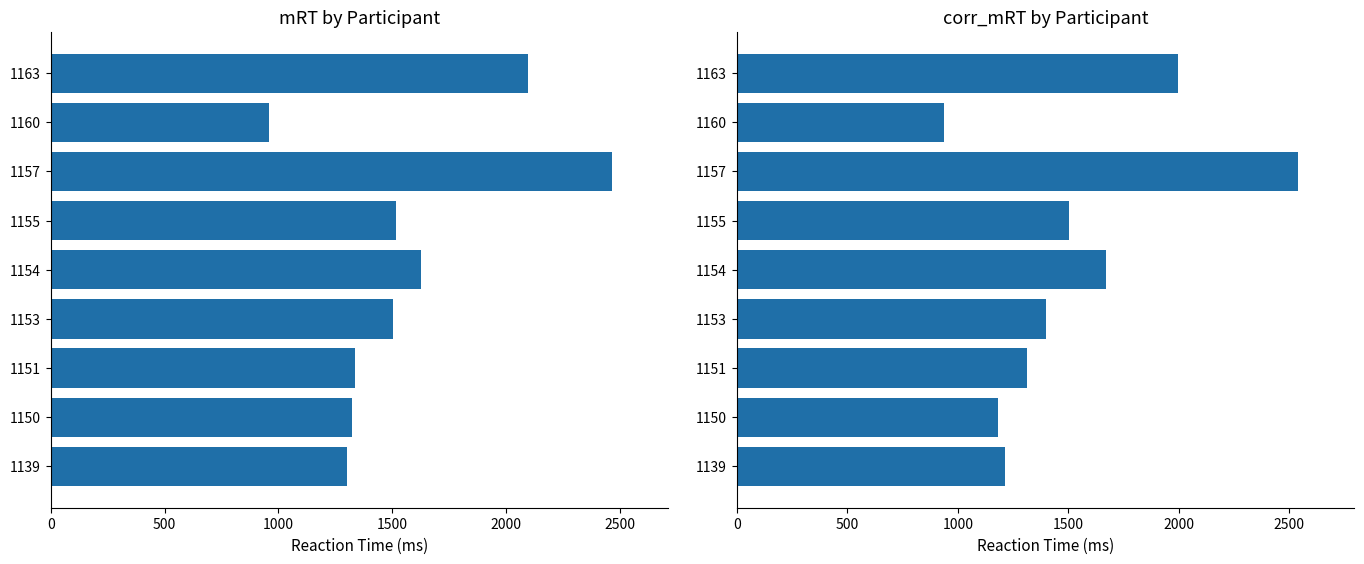

What position from the right is 2500?

4